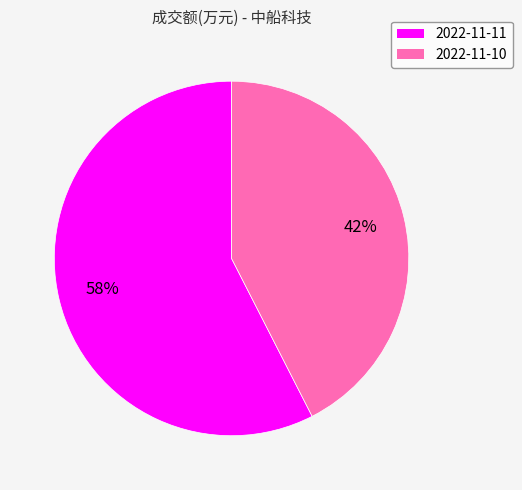

To the nearest percent, what is the average slice percentage?

50%